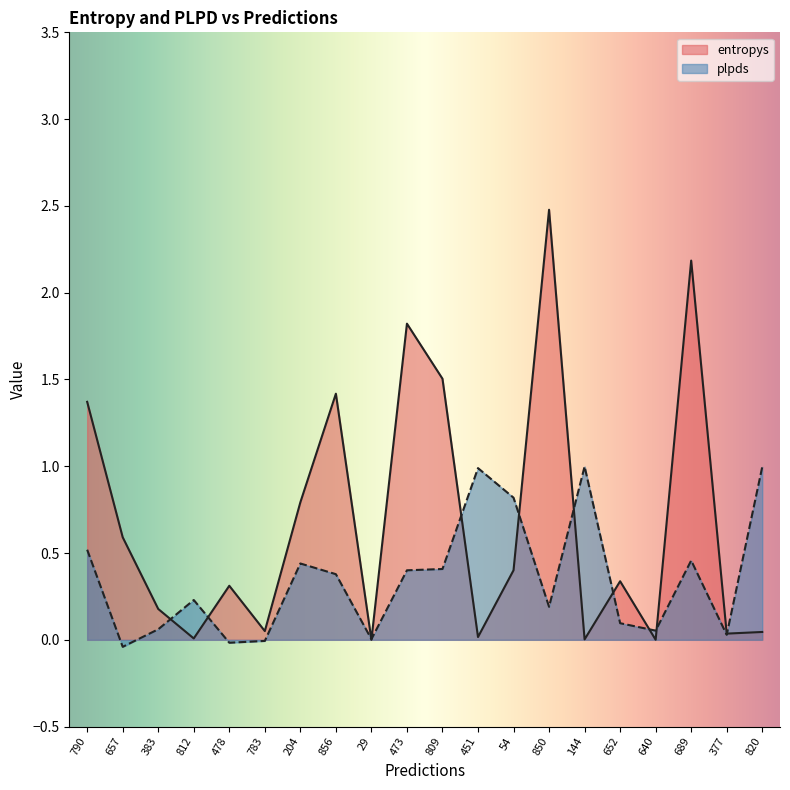

Between which two adjacent categories do plpds and entropys first intersect?

383 and 812